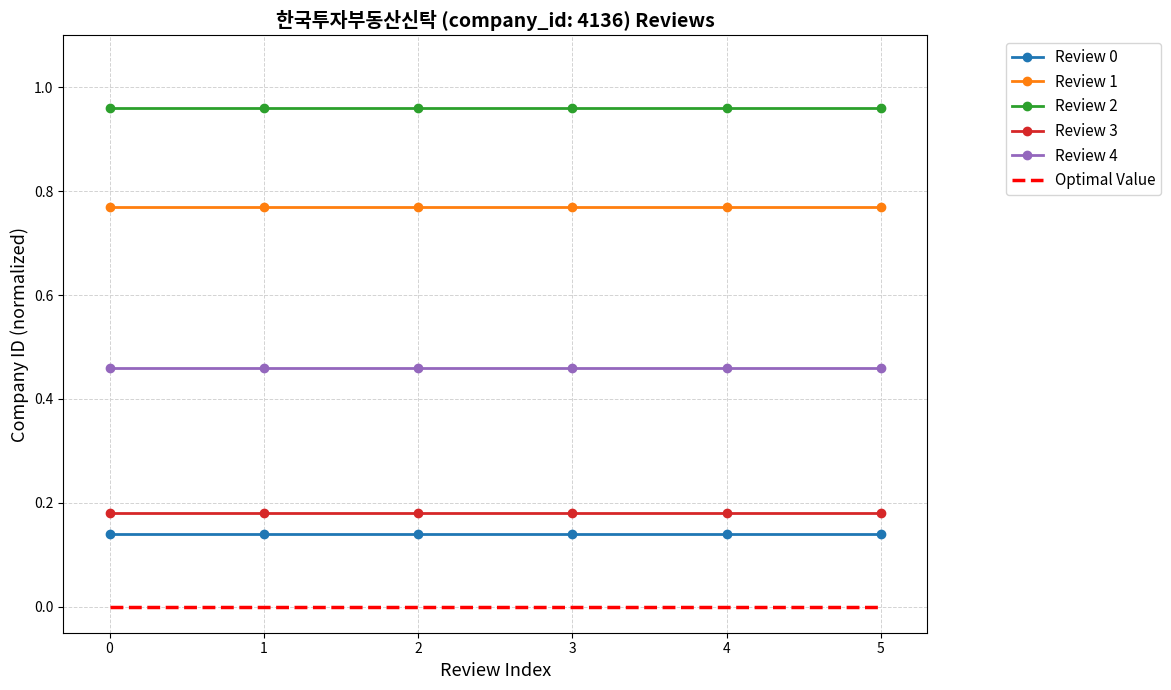

Which series has the largest total across all categories?

Review 2